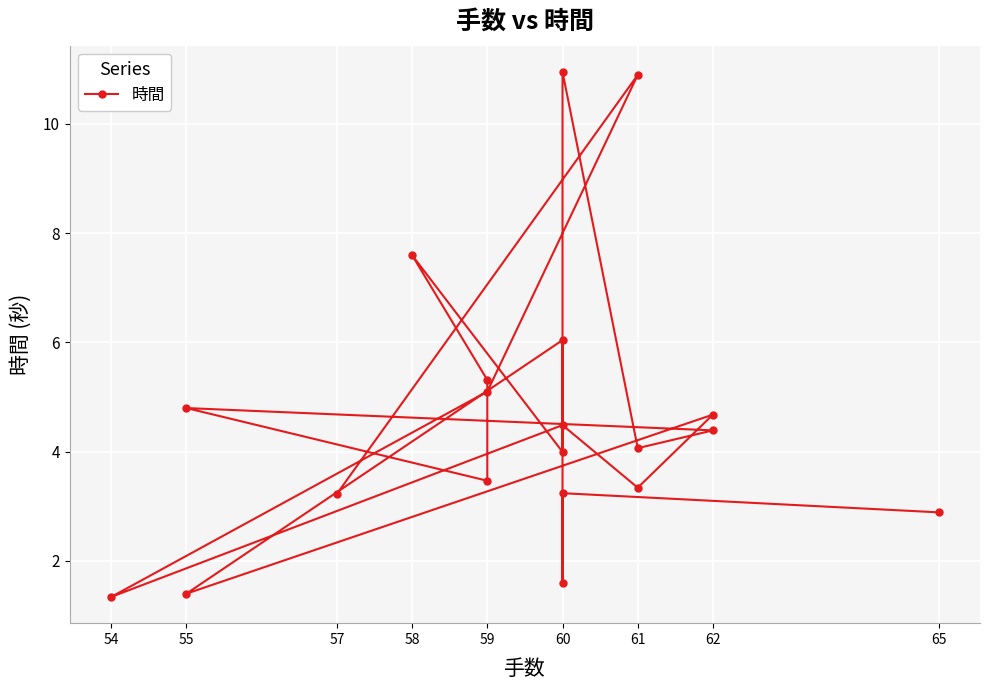

What is the sum of all values?

92.8